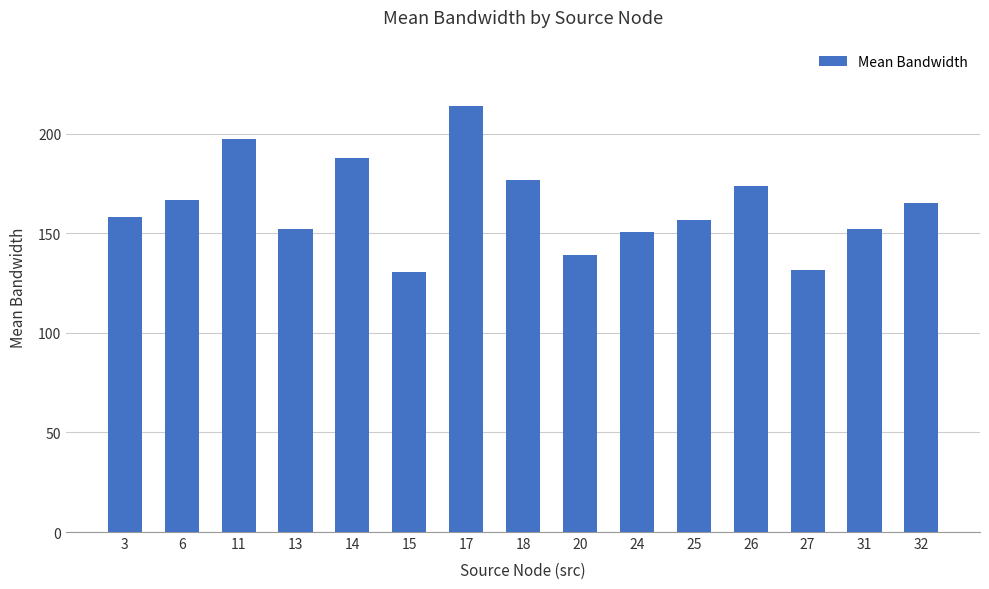

What is the ratio of the value at 32 to the value at 31?

1.1